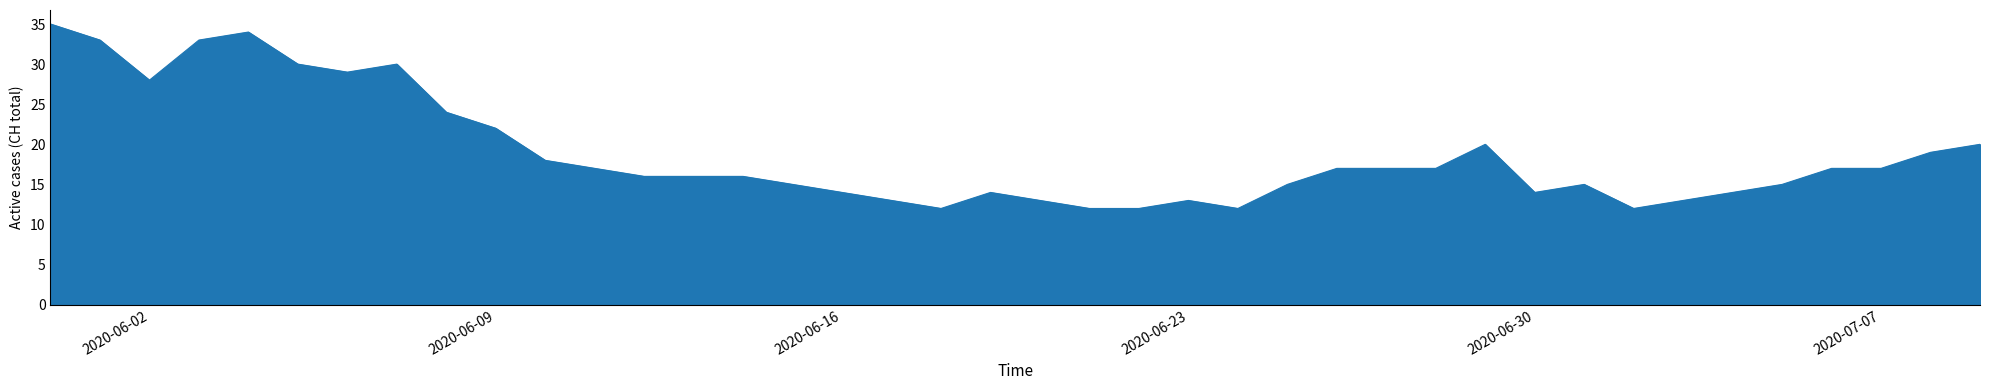

What is the greatest value displayed?

35